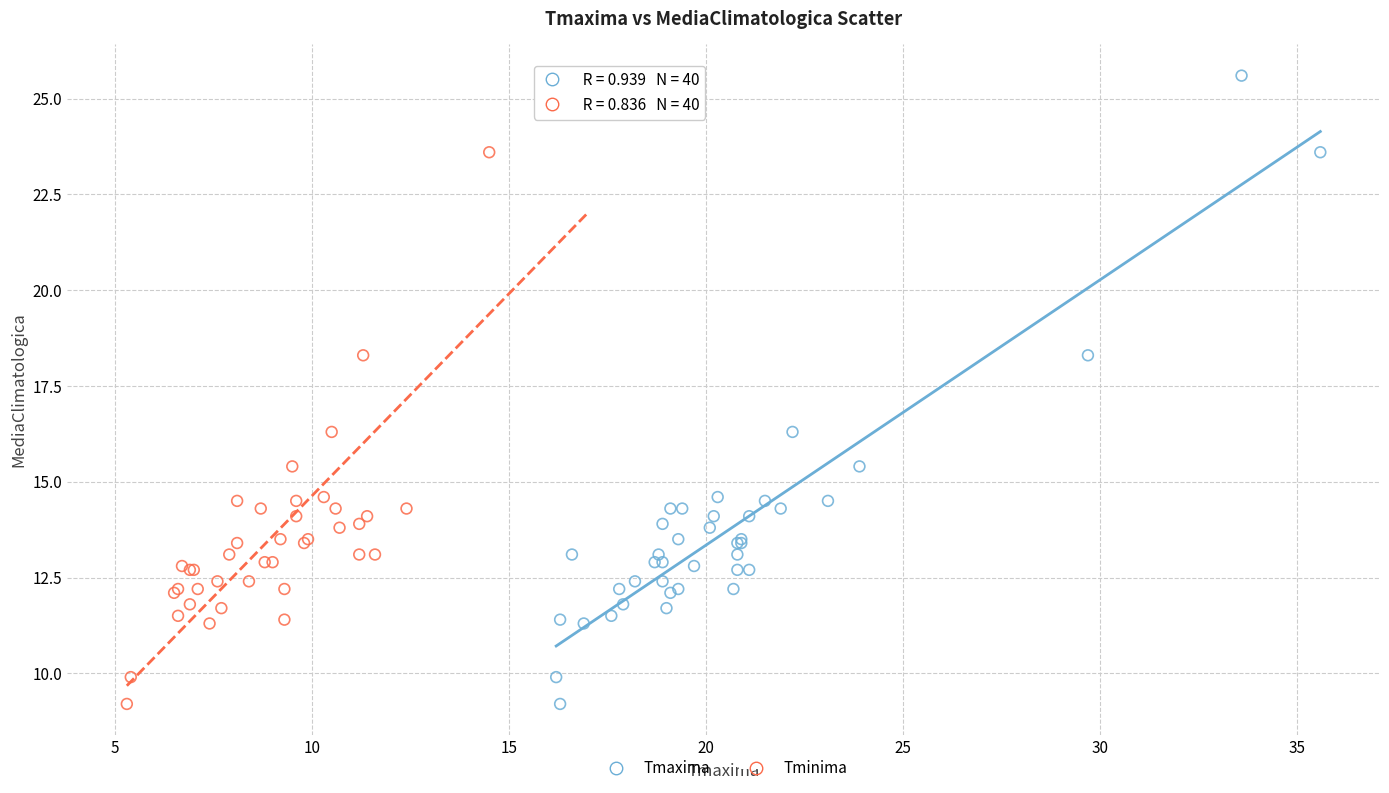

What are all the series names shown in the legend?

Tmaxima, Tminima